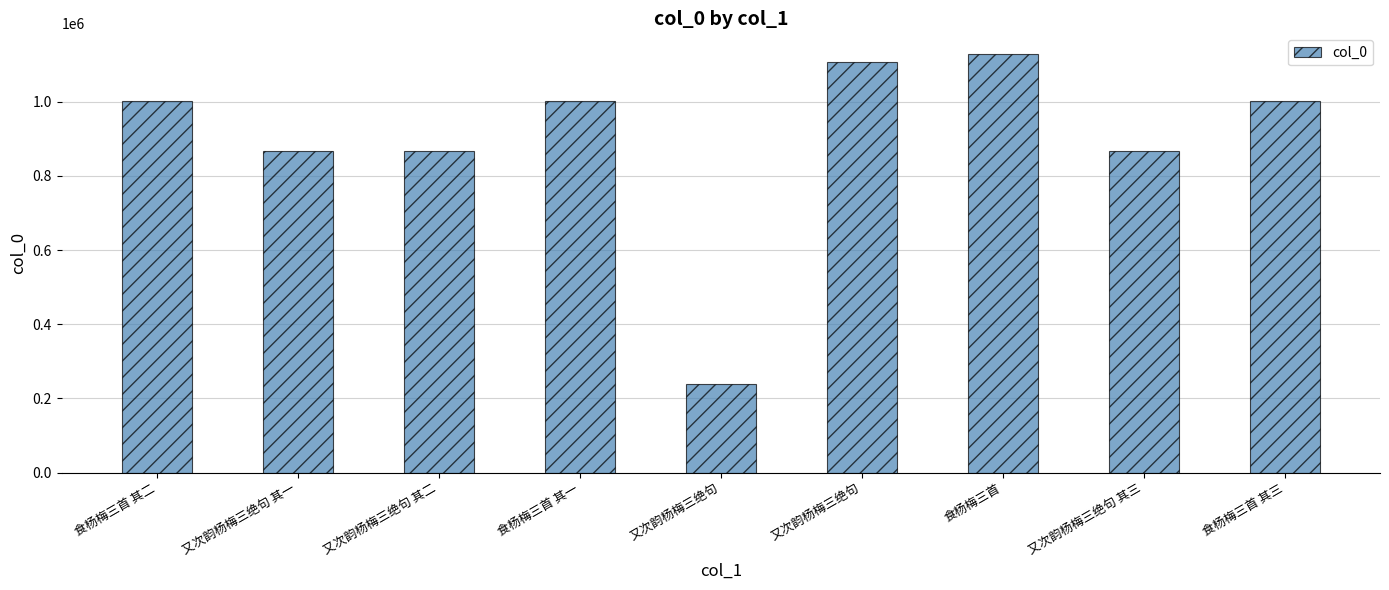

Reading left to right, list all the values displayed in this chart.

1000694	867520	867519	1000695	238832	1107430	1127674	867521	1000693